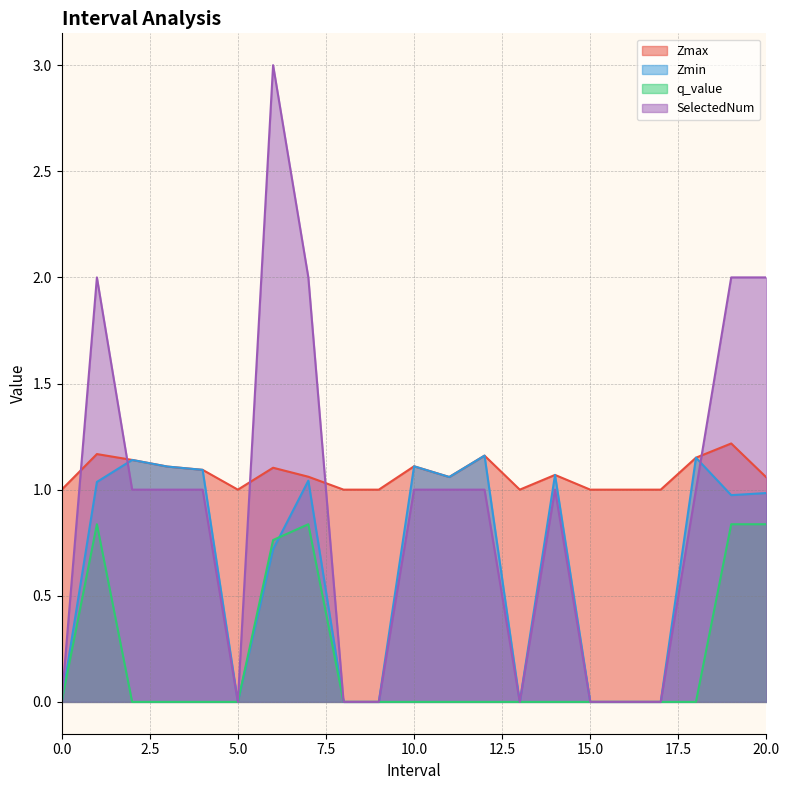

Where do Zmin and SelectedNum first cross each other?

1.0 and 2.0